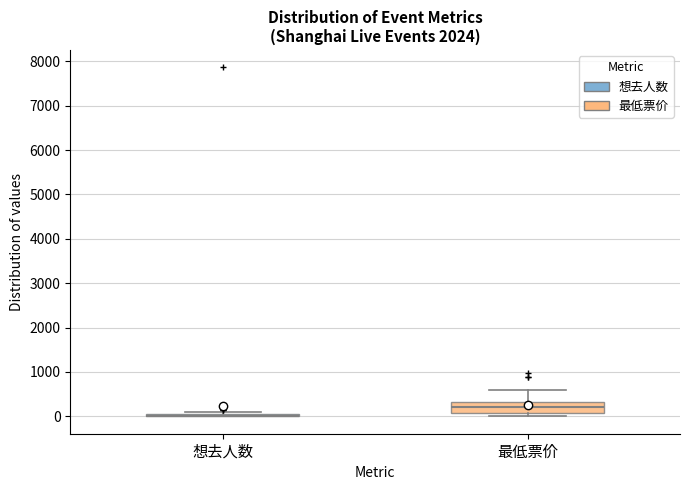

Reading left to right, read every box against the y-axis: the position of its median line, the range the box covers, and the ends of its whiskers. The values are not printed on the chart, so give them approximately, as read against the axis.

想去人数: box collapsed to a line at 0, whiskers 0 to 100
最低票价: median 200, box 100 to 300, whiskers 0 to 600